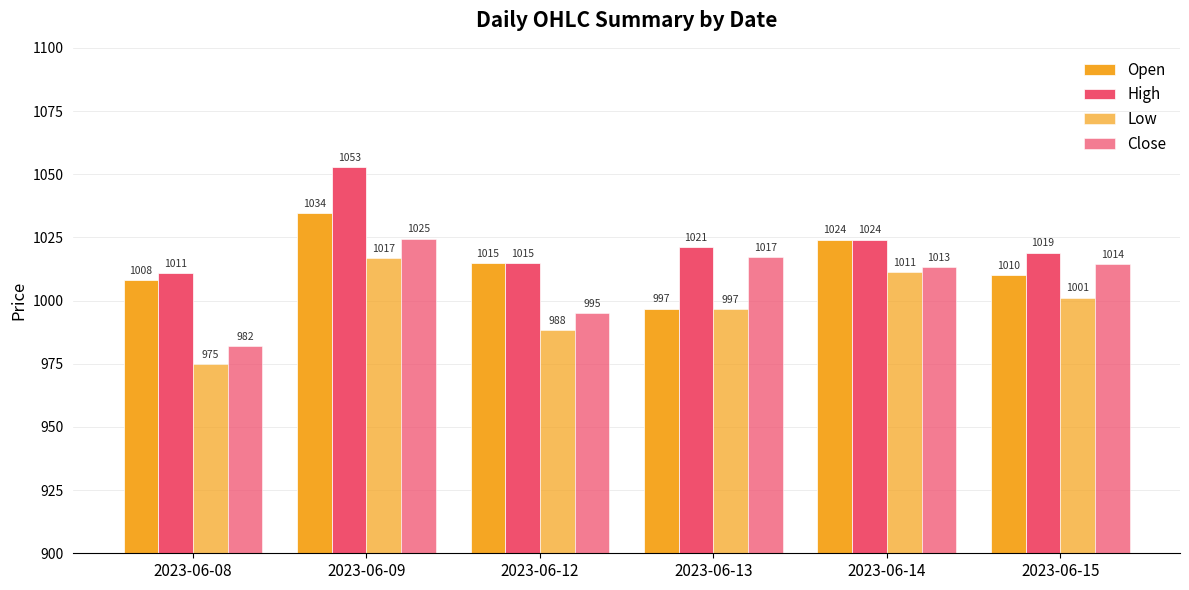

Which series has the widest spread of values?

Close